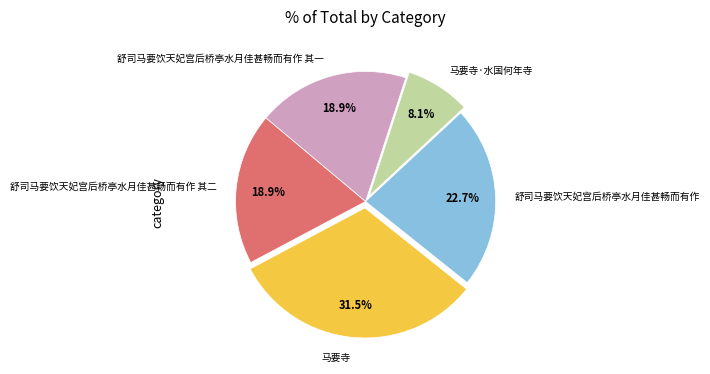

What is the smallest slice in the pie chart?

马要寺·水国何年寺